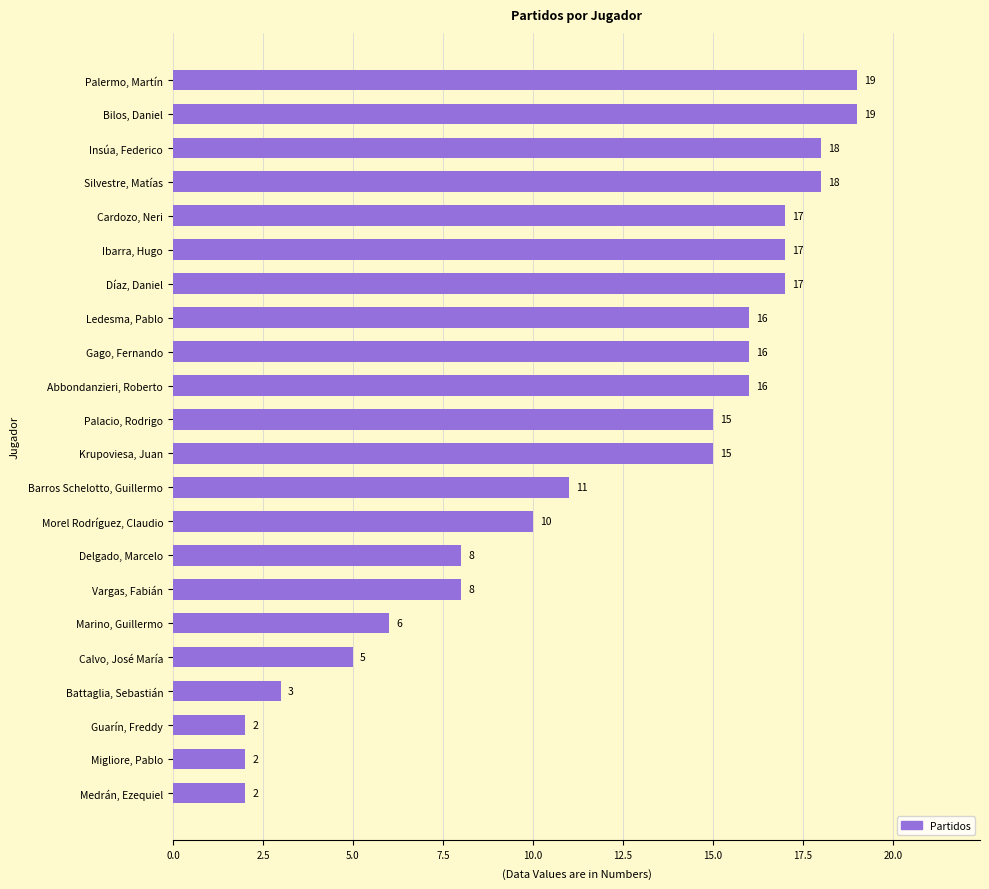

What is the sum of the values at Palermo, Martín and Insúa, Federico?

37